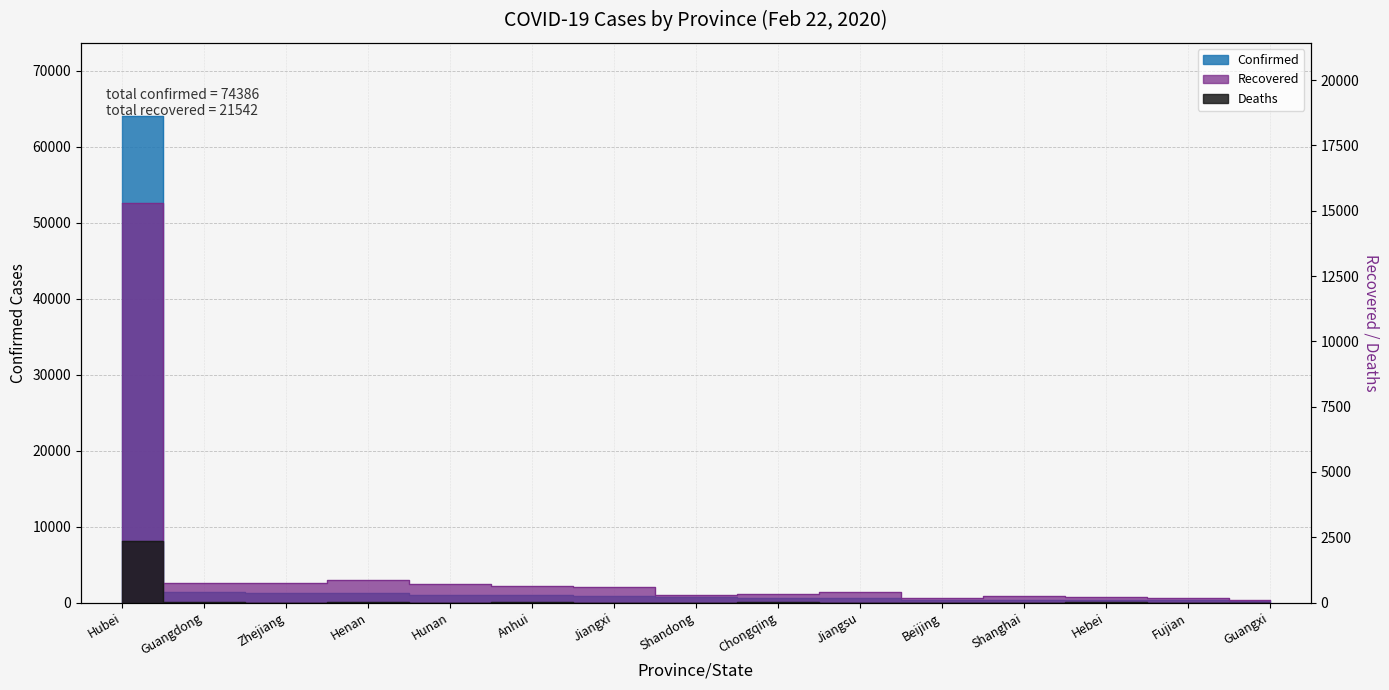

What is the label of the 12th point from the left?

Shanghai